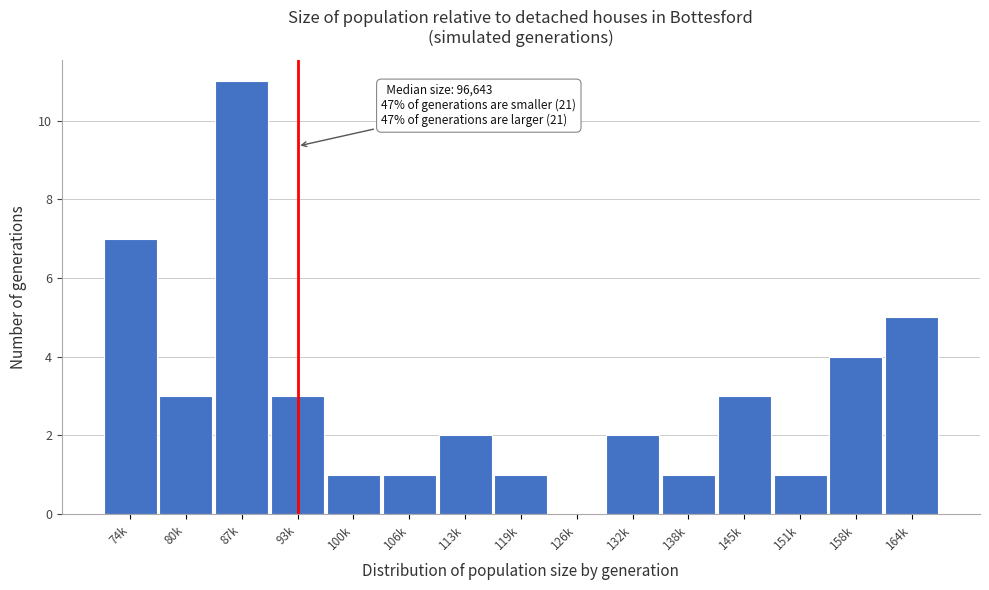

Reading left to right, what are all the values shown in this chart?

74k=7	80k=3	87k=11	93k=3	100k=1	106k=1	113k=2	119k=1	126k=0	132k=2	138k=1	145k=3	151k=1	158k=4	164k=5